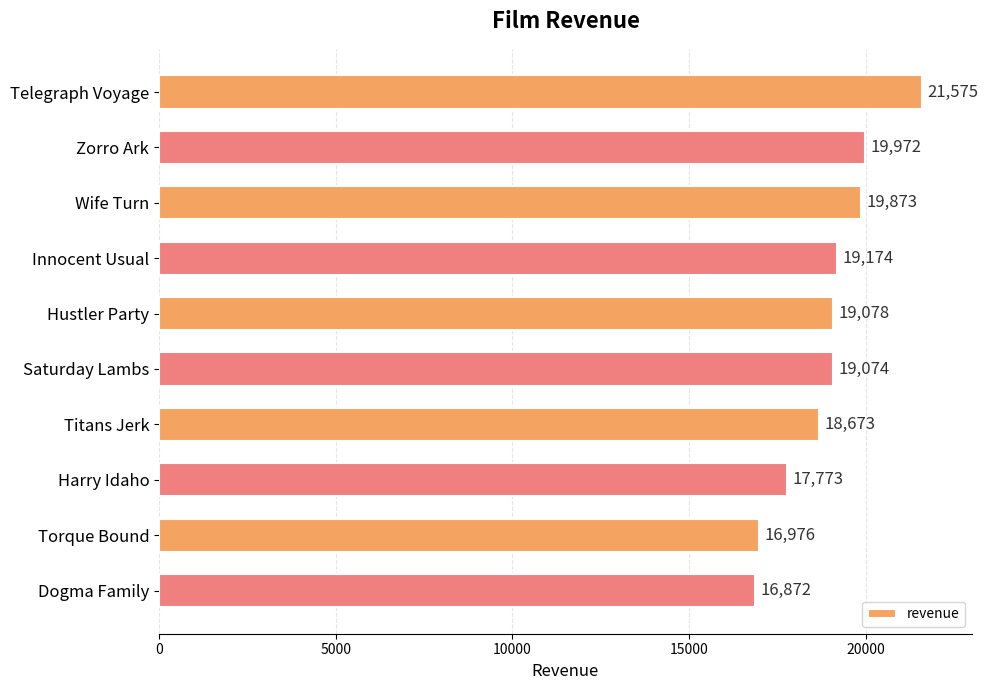

What is the ratio of the value at Wife Turn to the value at Innocent Usual?

1.0